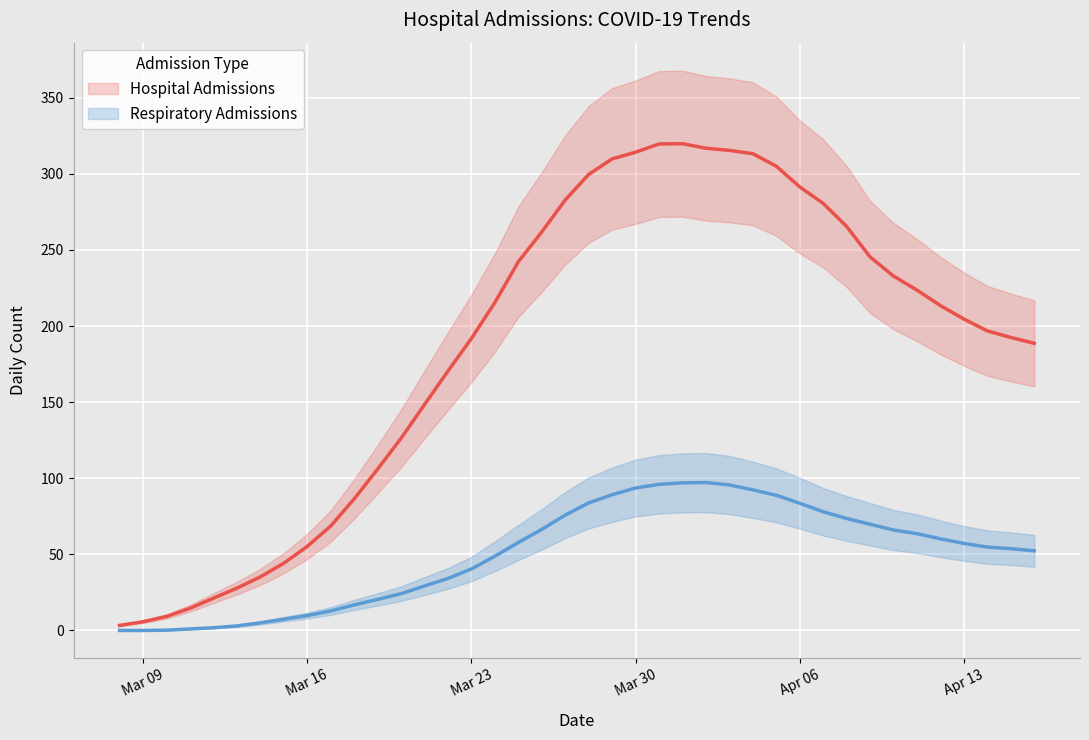

What is the difference between the maximum and minimum values in the respiratory series?

97.2